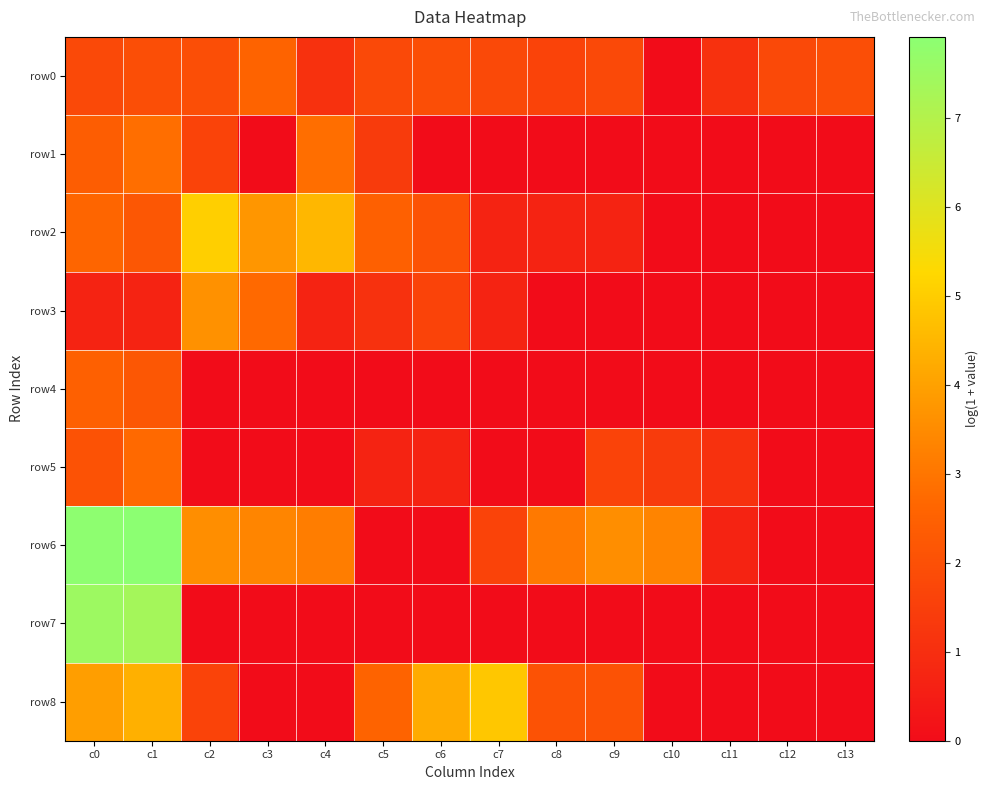

How many data points does each series have?

14